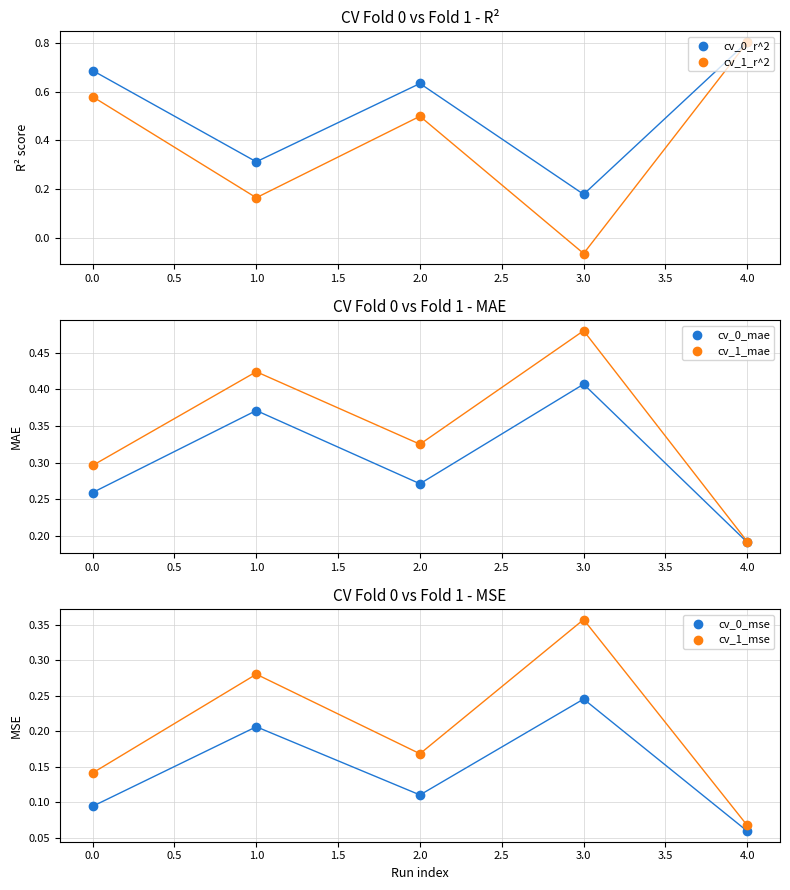

At how many categories does at least one series exceed 0?

5